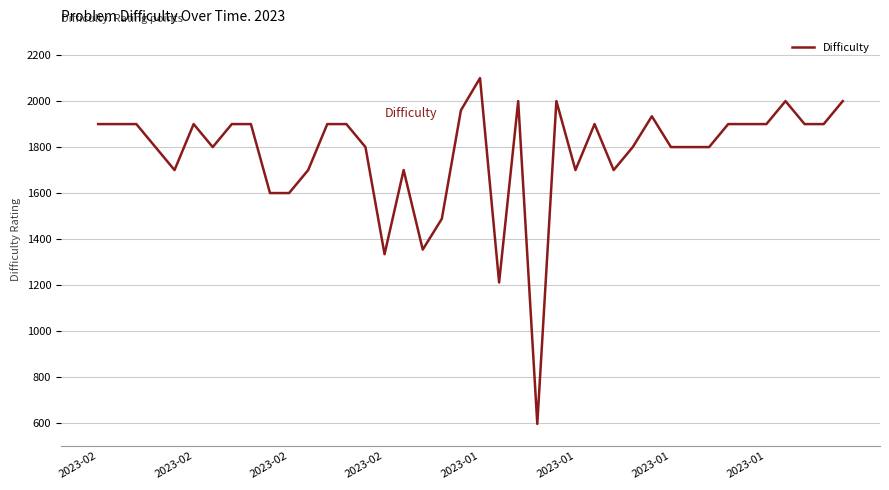

What is the maximum value shown in the chart?

2100